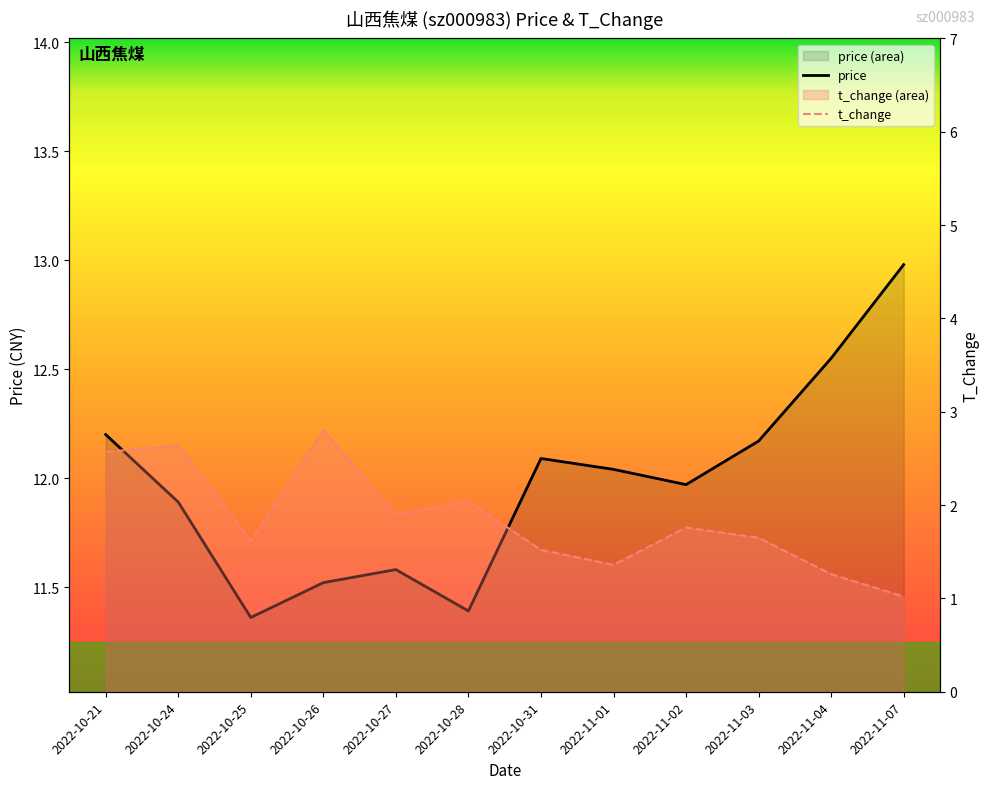

What is the label of the 10th point from the right?

2022-10-25